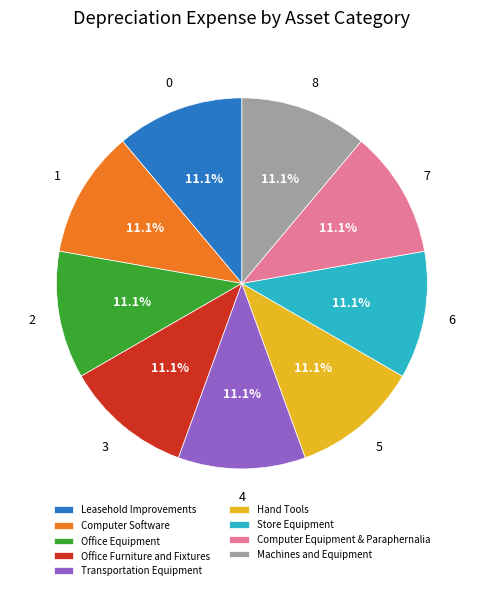

How many slices are in this pie chart?

9